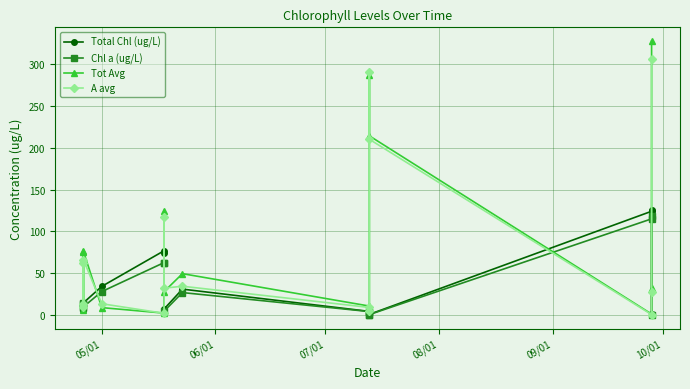

Reading left to right, transcribe all the data shown in this chart.

Total Chl (ug/L): 6.1	6.2	6.9	14.7	34.3	76.9	73.8	7.3	31.1	4.4	0.3	6.6	0.9	124.1	125.9	1.6
Chl a (ug/L): 13.3	14.2	8.3	10.0	28.1	62.8	62.5	4.6	26.9	4.2	0.1	4.1	0.6	115.0	118.3	0.6
Tot Avg: 6.1	75.3	12.2	76.1	9.0	2.4	125.0	28.1	49.5	10.8	7.0	286.5	214.3	1.3	32.7	327.6
A avg: 13.7	62.7	9.5	65.9	13.6	2.1	116.7	32.2	34.5	9.2	4.4	290.0	210.1	0.6	27.5	306.2